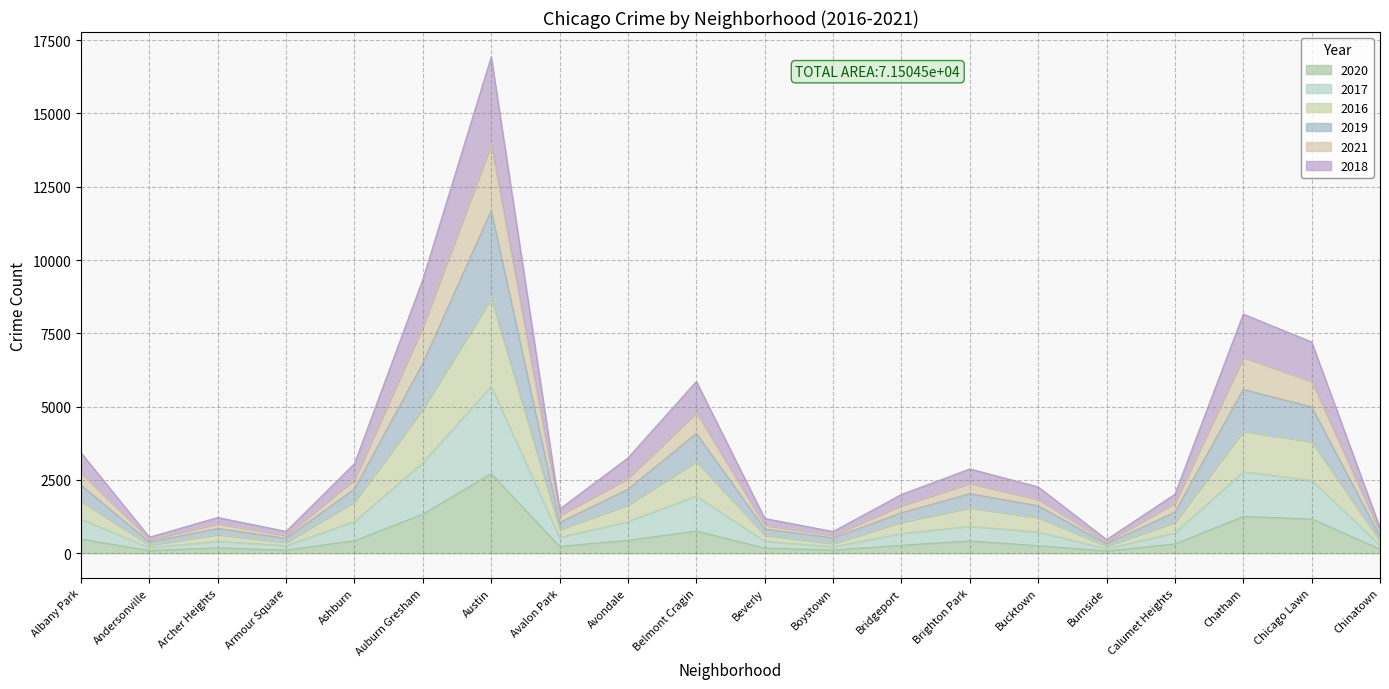

At which label is 2020 closest to 1396?

Auburn Gresham